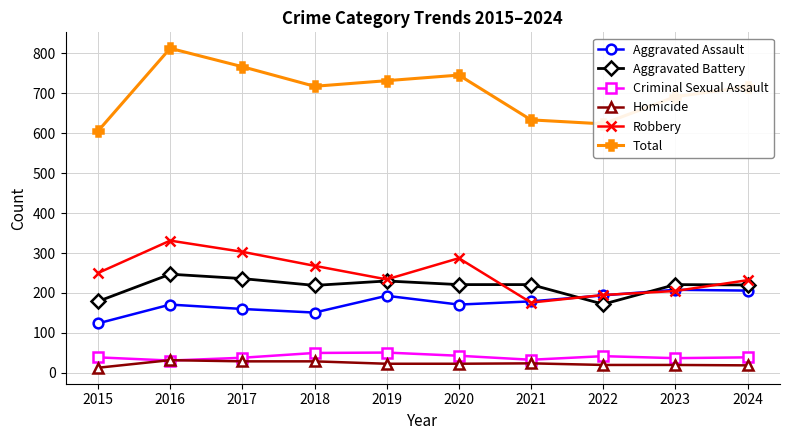

What is the value of the Total point at the 8th from the left?

623